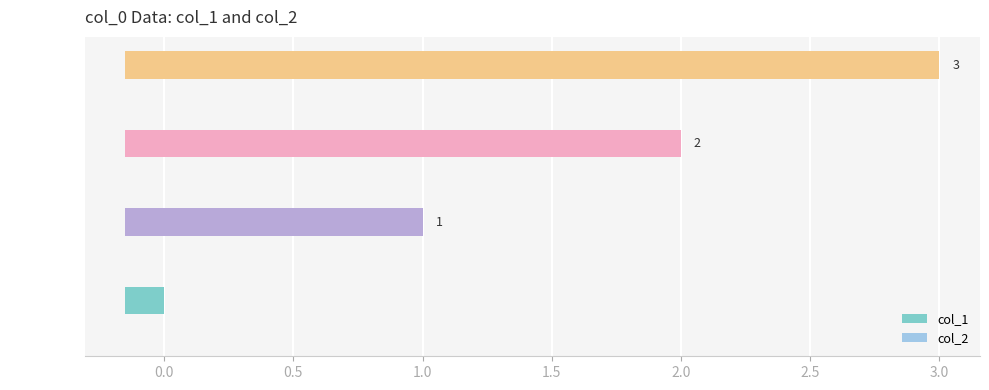

How many distinct data groups are displayed?

2